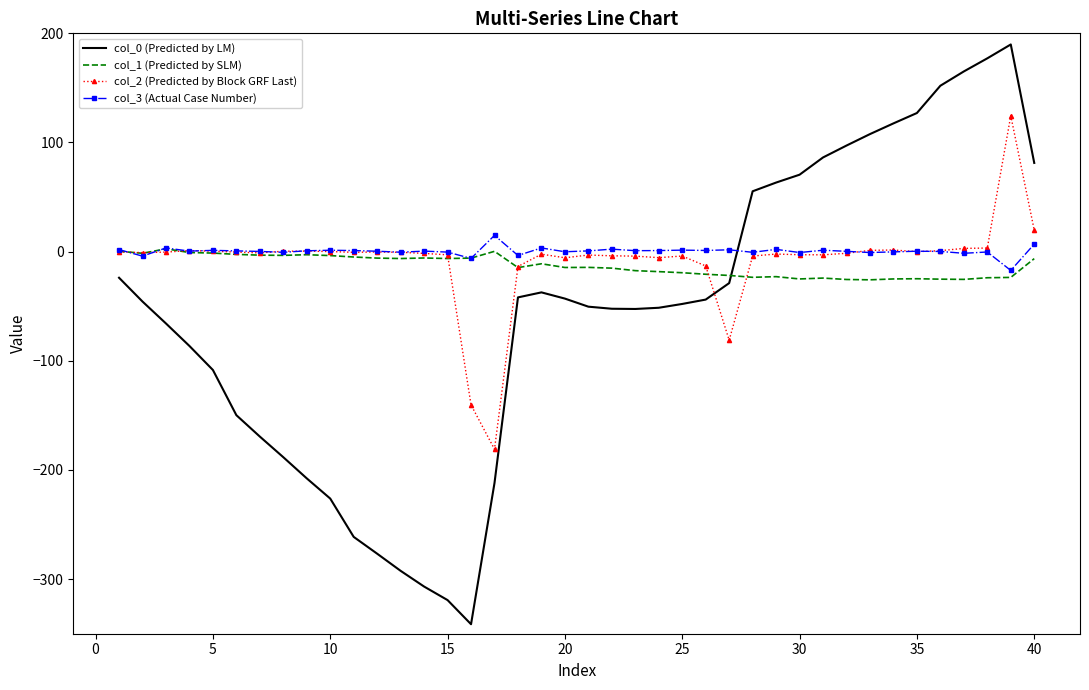

Which series has the largest range (max minus min)?

col_0 (Predicted by LM)